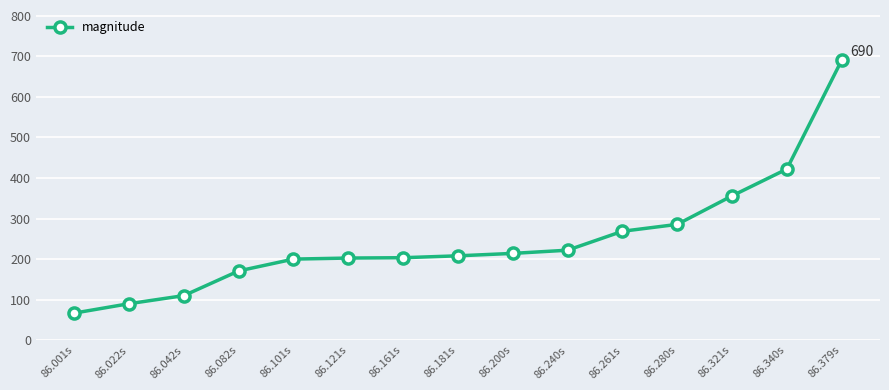

What is the label of the 3rd point from the right?

86.321s